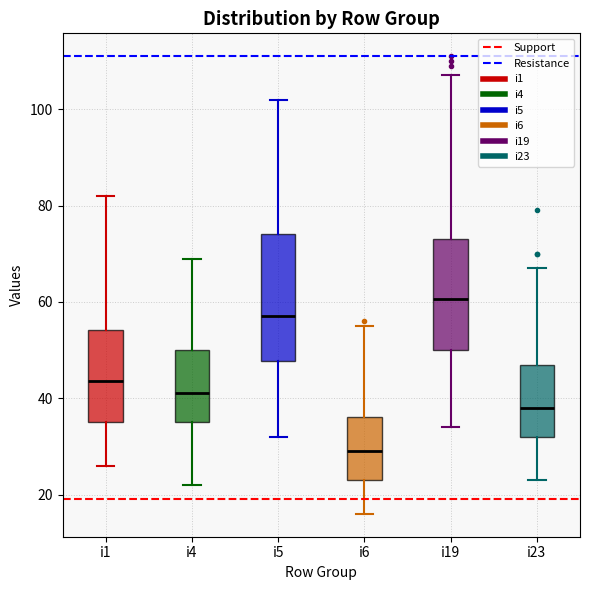

Reading left to right, read every box against the y-axis: the position of its median line, the range the box covers, and the ends of its whiskers. The values are not printed on the chart, so give them approximately, as read against the axis.

i1: median 44, box 36 to 54, whiskers 26 to 82
i4: median 42, box 36 to 50, whiskers 22 to 70
i5: median 58, box 48 to 74, whiskers 32 to 102
i6: median 30, box 24 to 36, whiskers 16 to 56
i19: median 60, box 50 to 74, whiskers 34 to 108
i23: median 38, box 32 to 48, whiskers 24 to 68